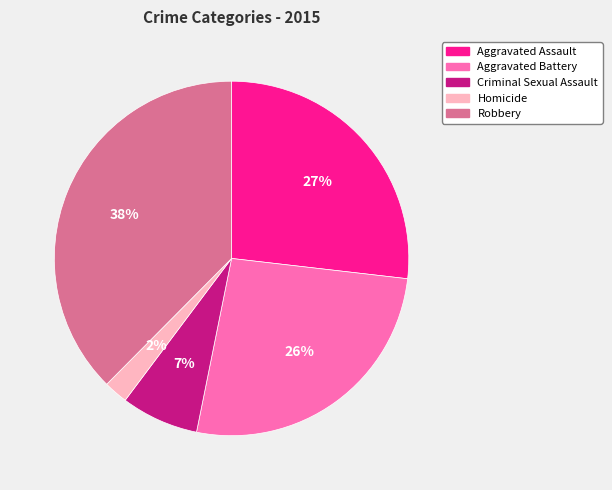

The Aggravated Battery slice represents 26% of the pie. True or false?

True